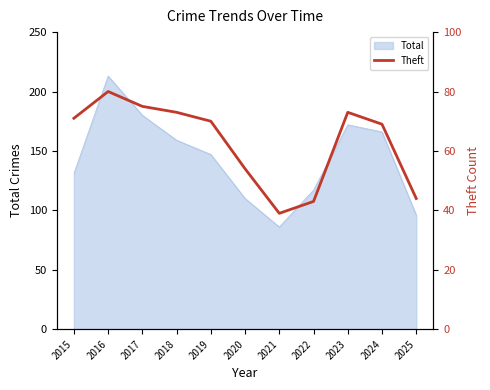

What is the sum of all values?

691